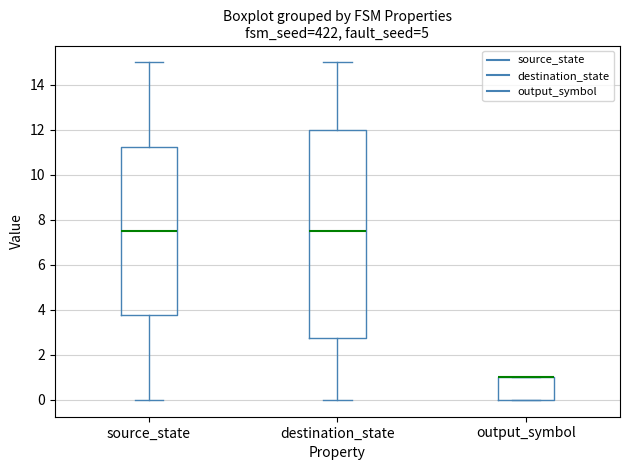

Where is the upper edge of the box for destination_state on the y-axis? The values are not printed on the chart, so give them approximately, as read against the axis.

12.0